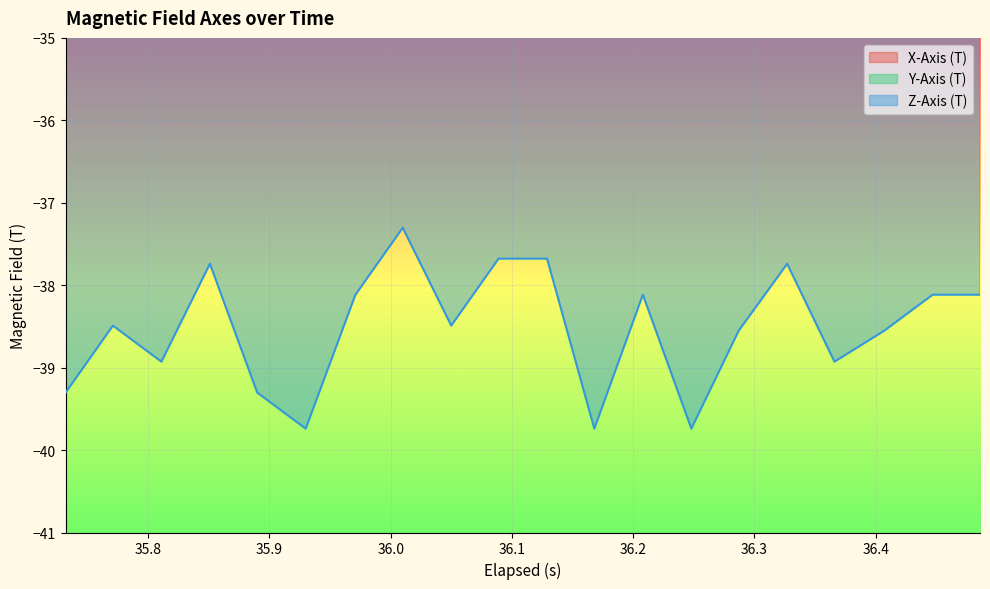

What is the sum of all Y-Axis (T) values?

113.5